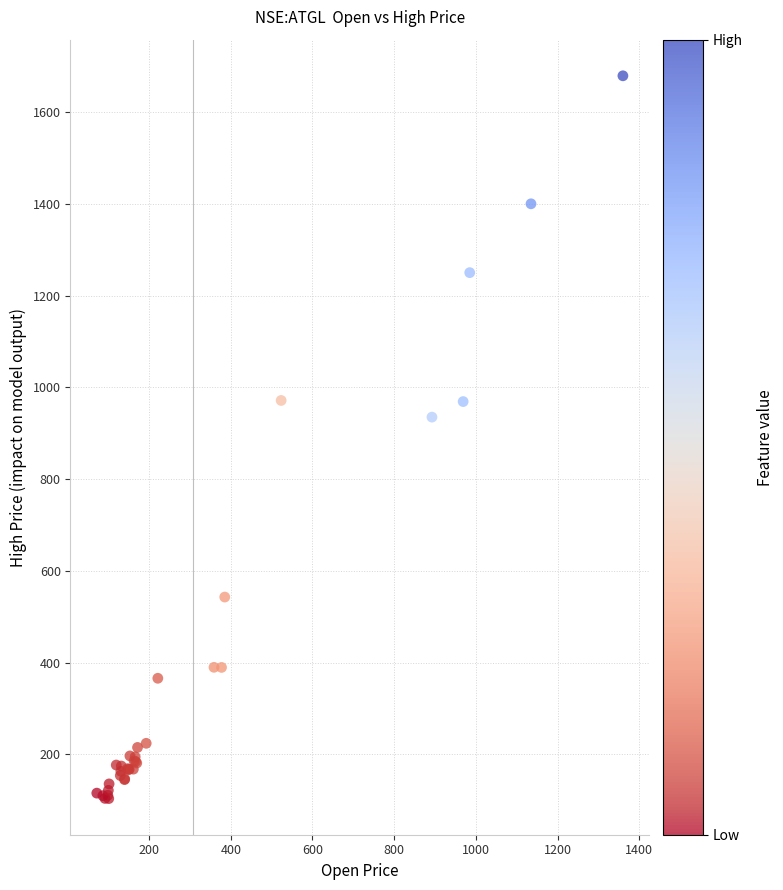

What Y value in the scatter plot is closest to 891?

935.0